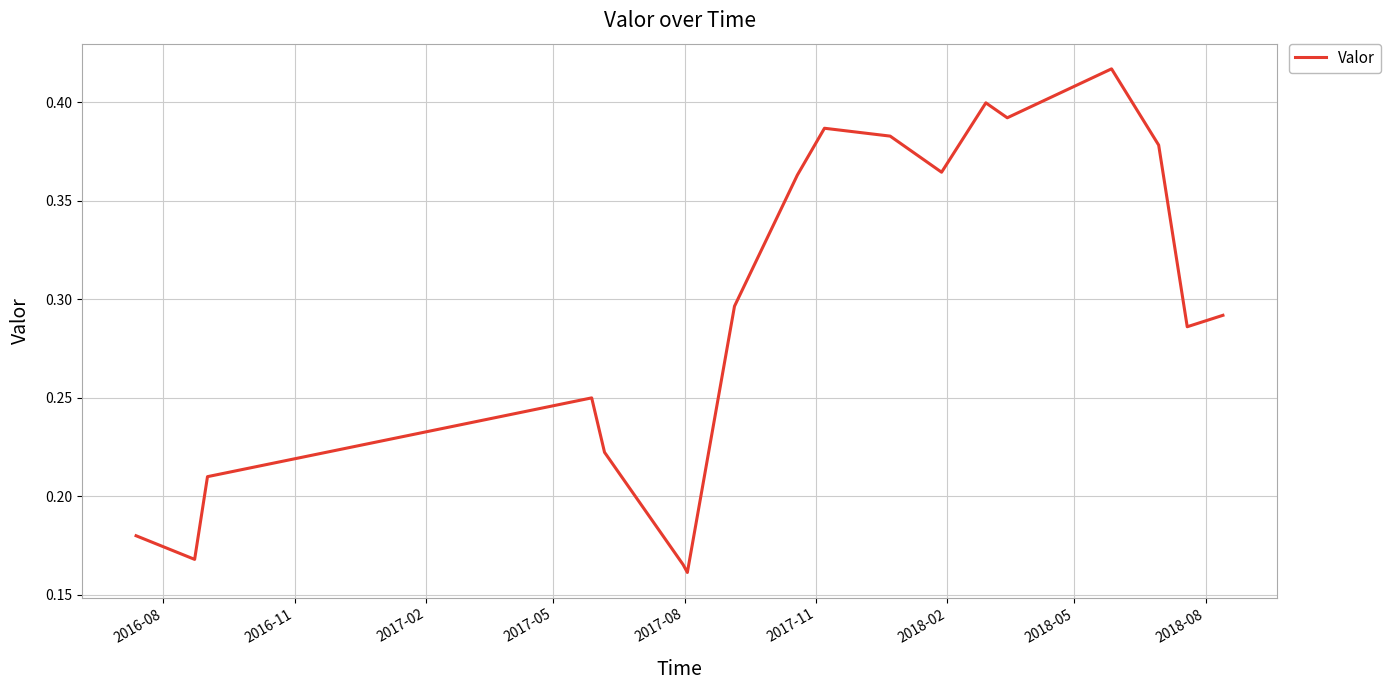

Count the values in the range 0 to 1.

18